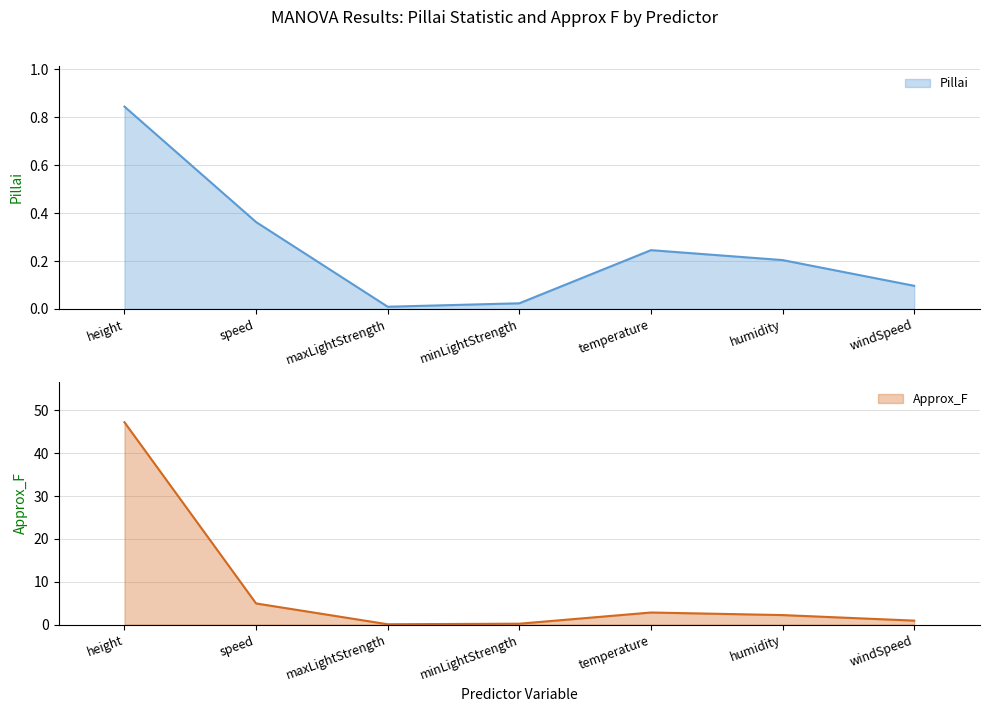

Which series has the largest total across all categories?

Approx_F